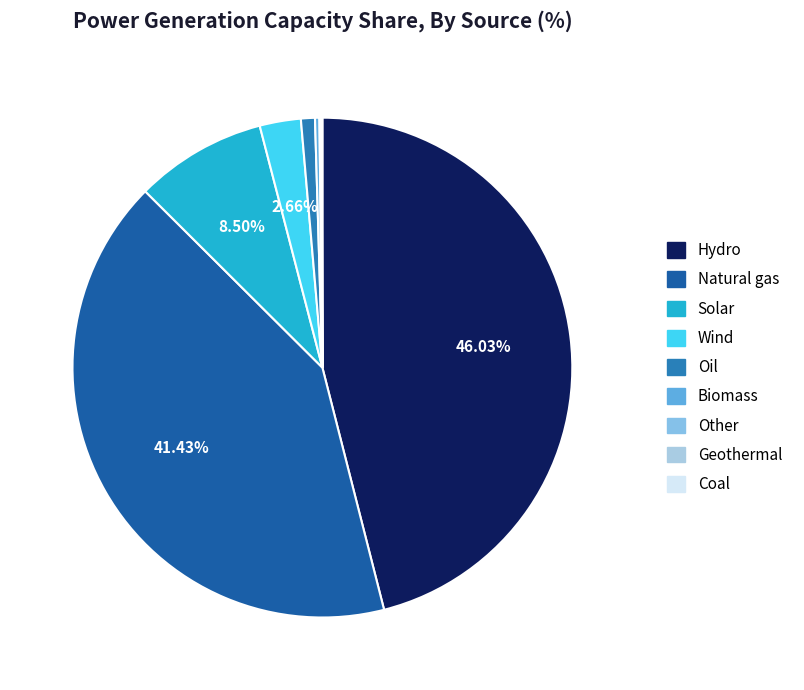

What is the smallest slice in the pie chart?

Coal